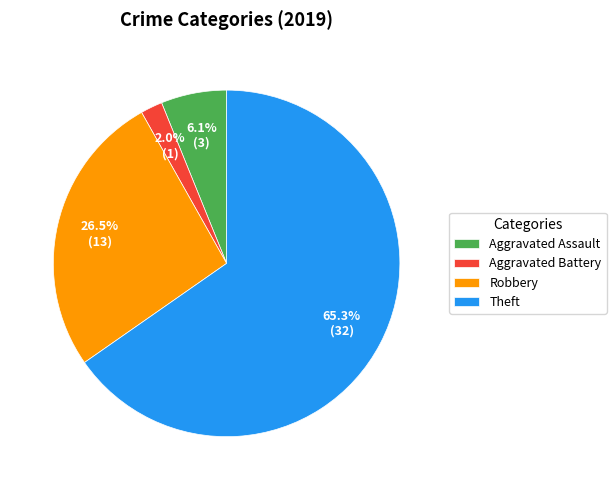

Which category has the smallest portion of the pie?

Aggravated Battery